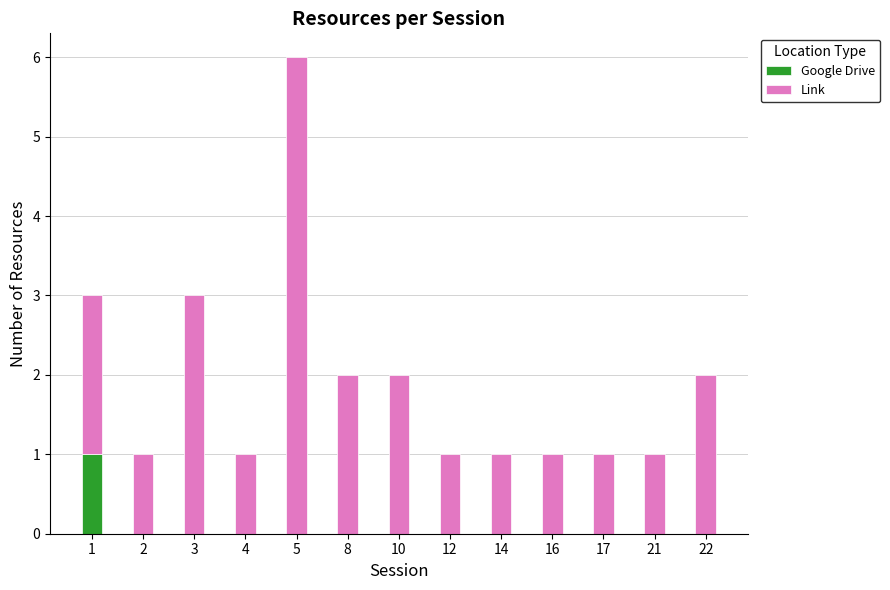

True or false: Google Drive has a value of 1 at 21.

False